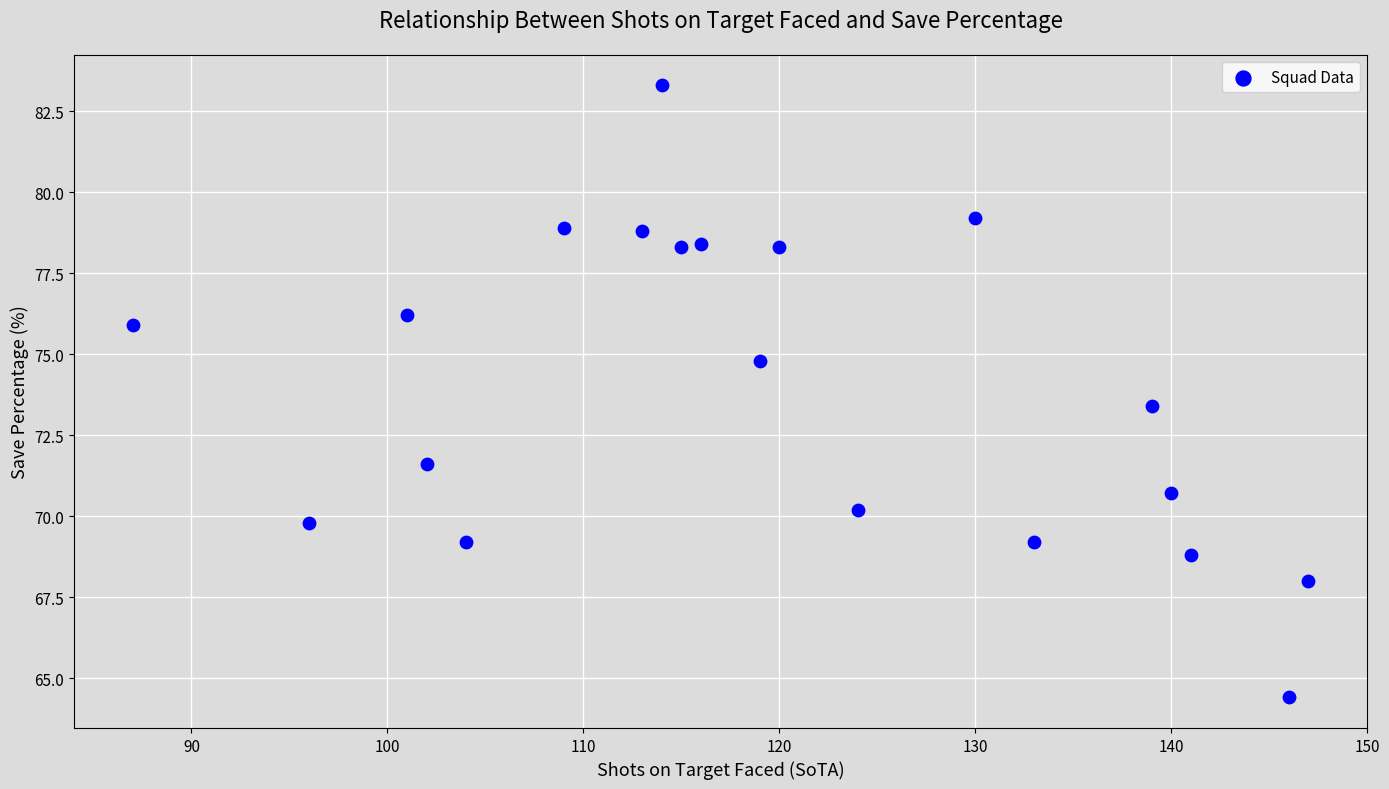

What Y value in the scatter plot is closest to 73?

73.4